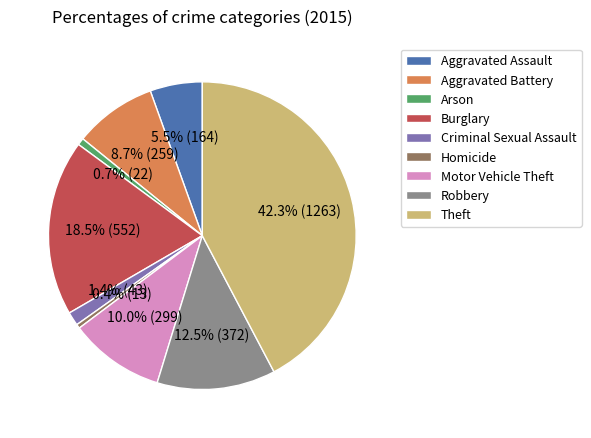

Between Homicide and Motor Vehicle Theft, which is larger?

Motor Vehicle Theft